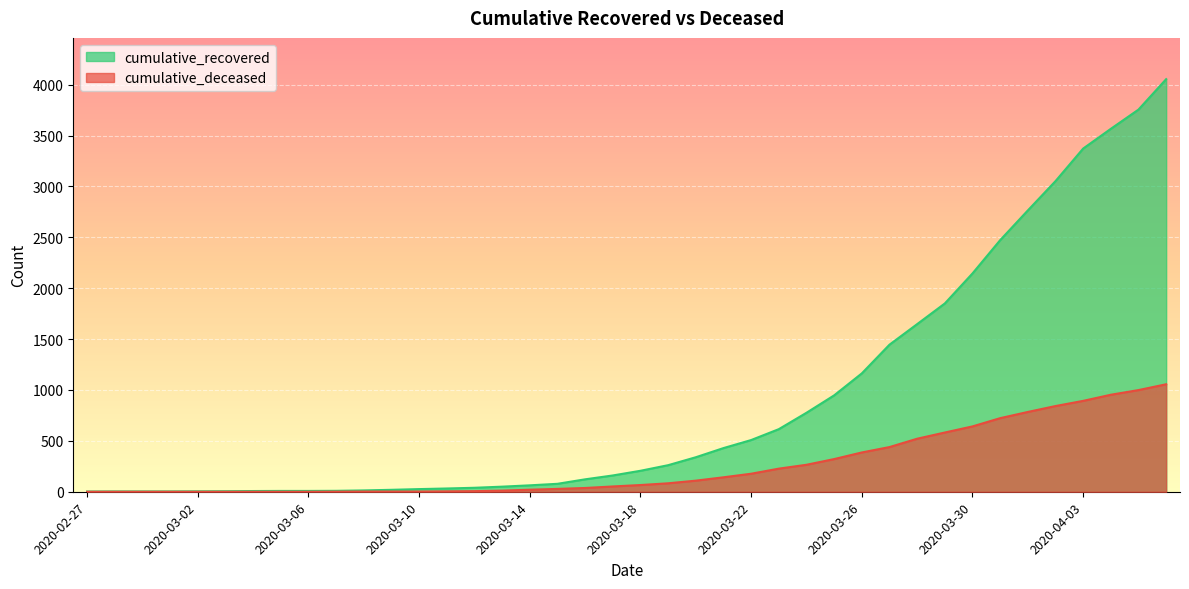

True or false: cumulative_deceased has more than 0 points higher than both neighbors.

False